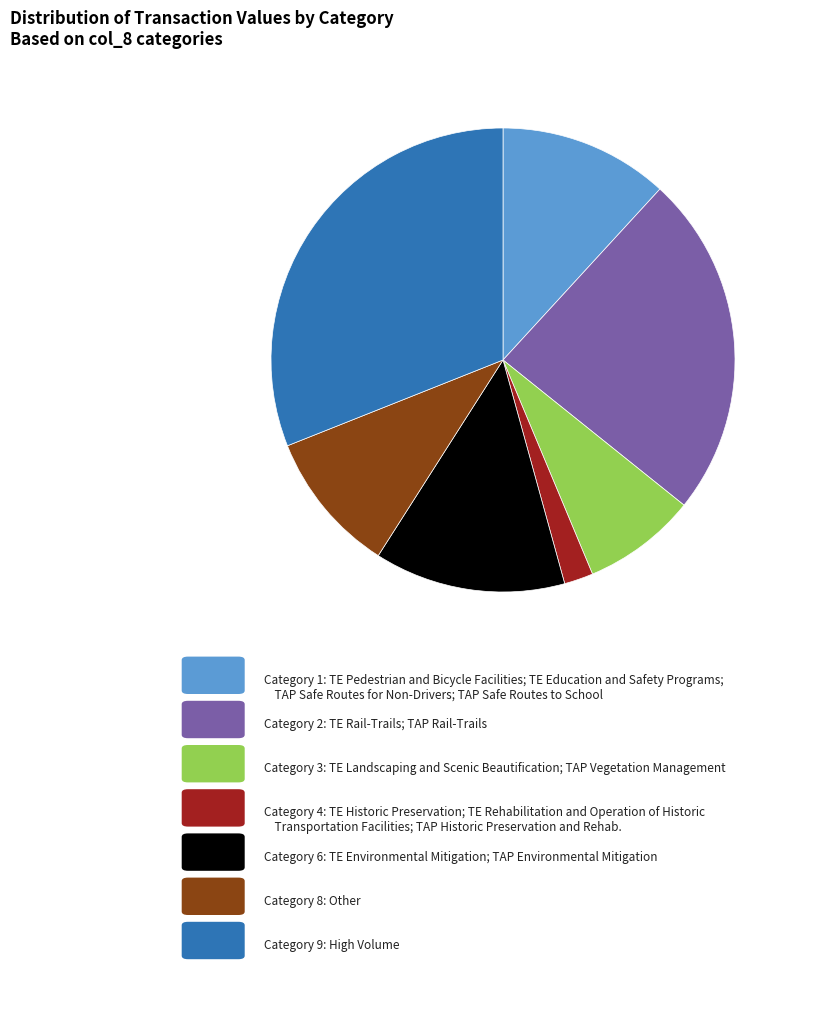

Count the number of slices in the pie.

7